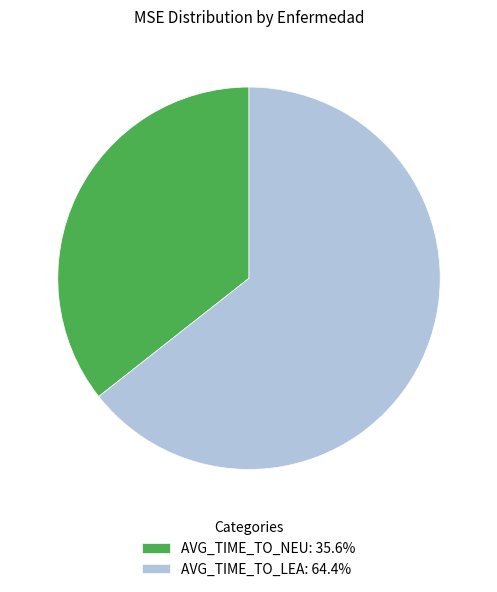

Do AVG_TIME_TO_NEU: 35.6% and AVG_TIME_TO_LEA: 64.4% together represent more than half of the pie?

Yes